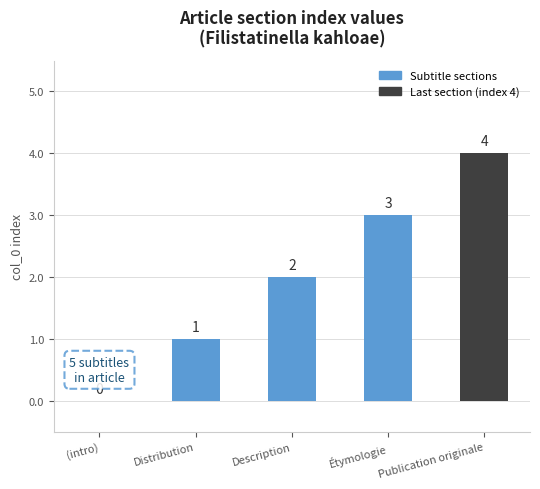

The chart shows a value of 3 at Étymologie. True or false?

True